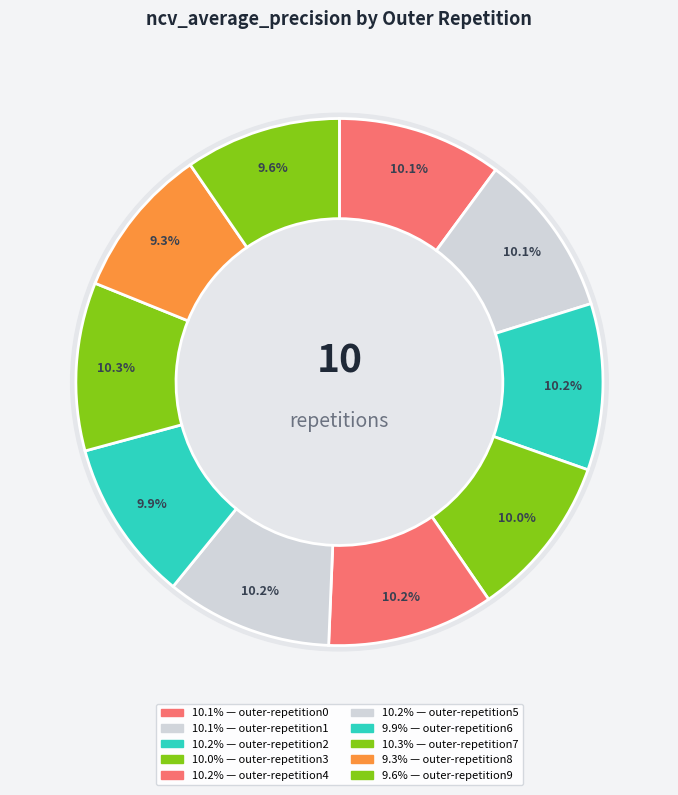

To the nearest percent, what is the average slice percentage?

10%